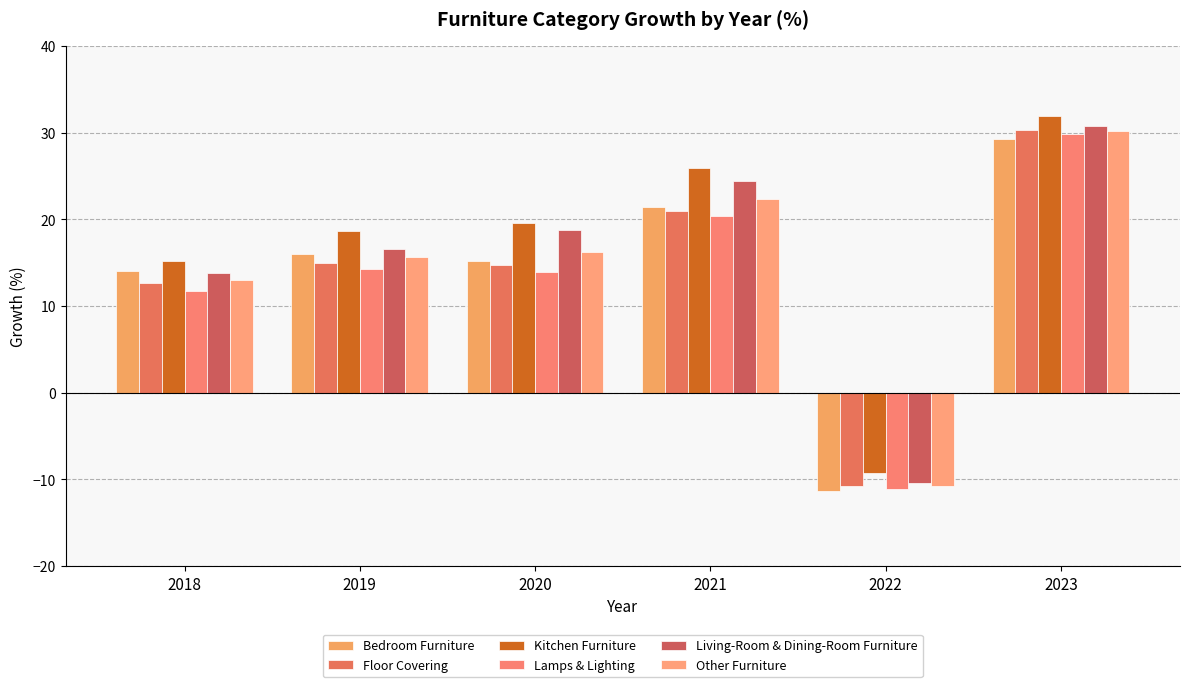

What is the difference between the Other Furniture values at 2020 and 2023?

13.9